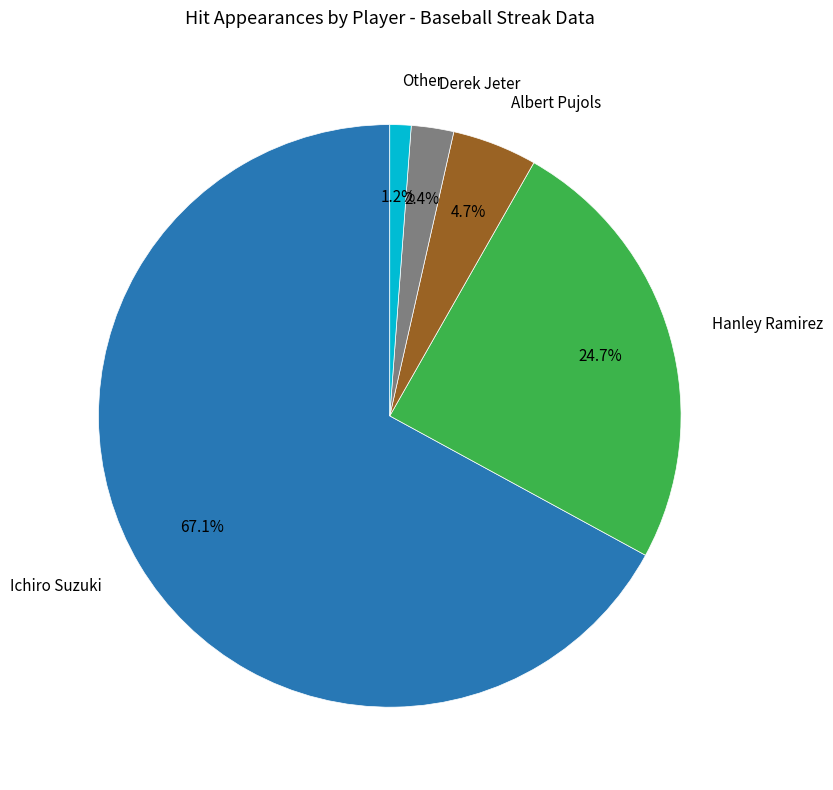

How many segments does this pie chart have?

5